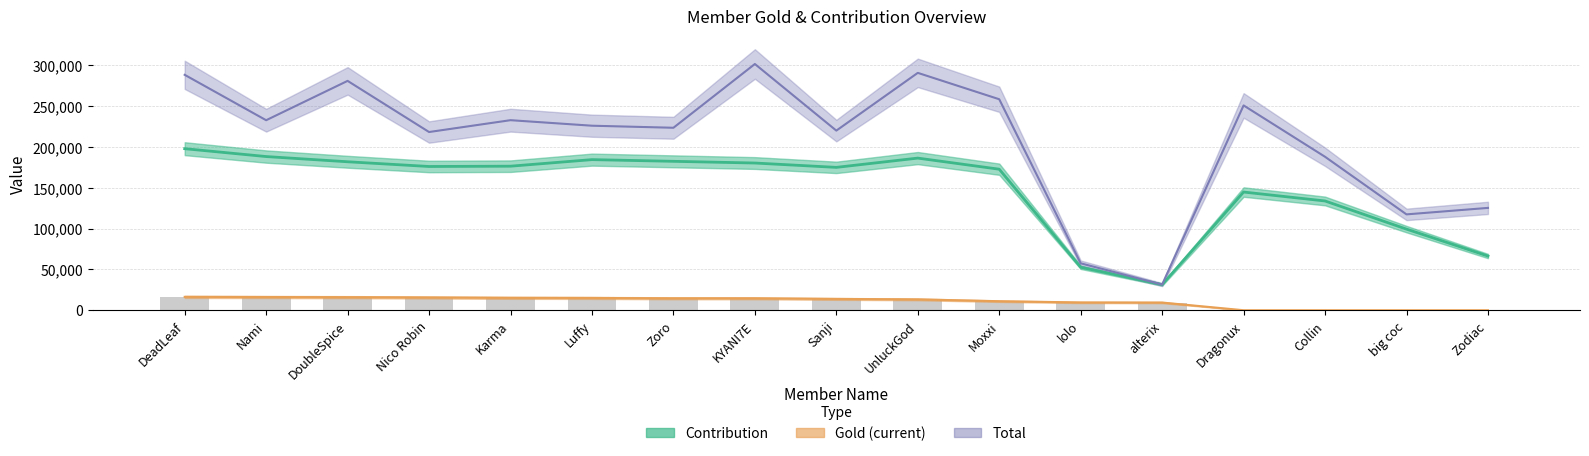

What is the difference between the maximum and minimum values in the Contribution series?

166364